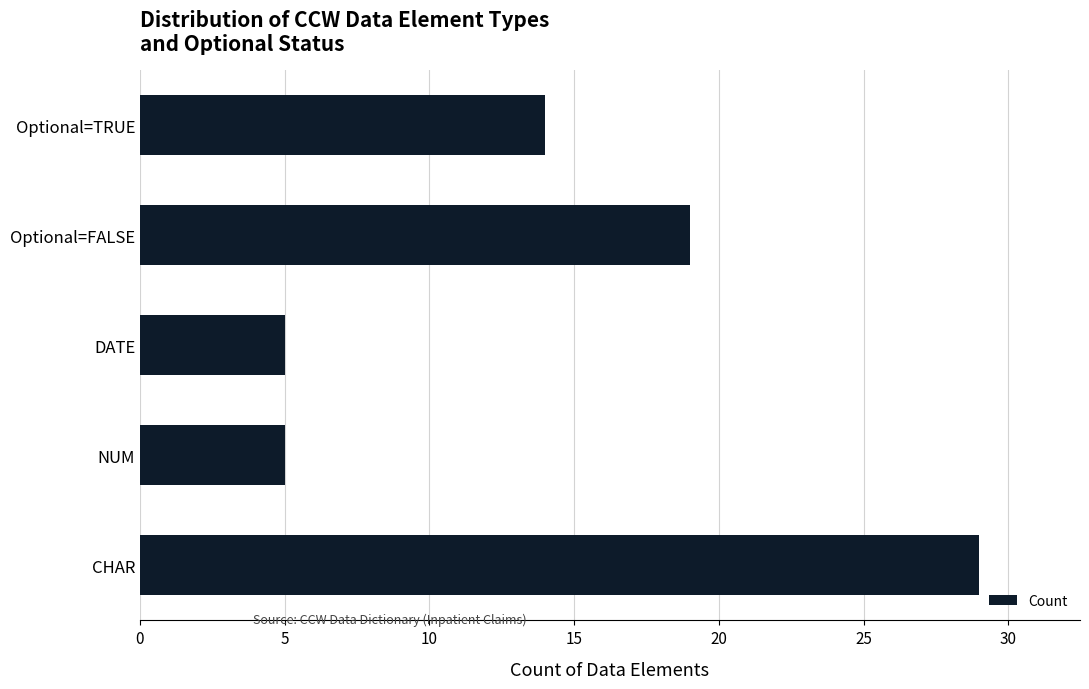

What is the greatest value displayed?

29